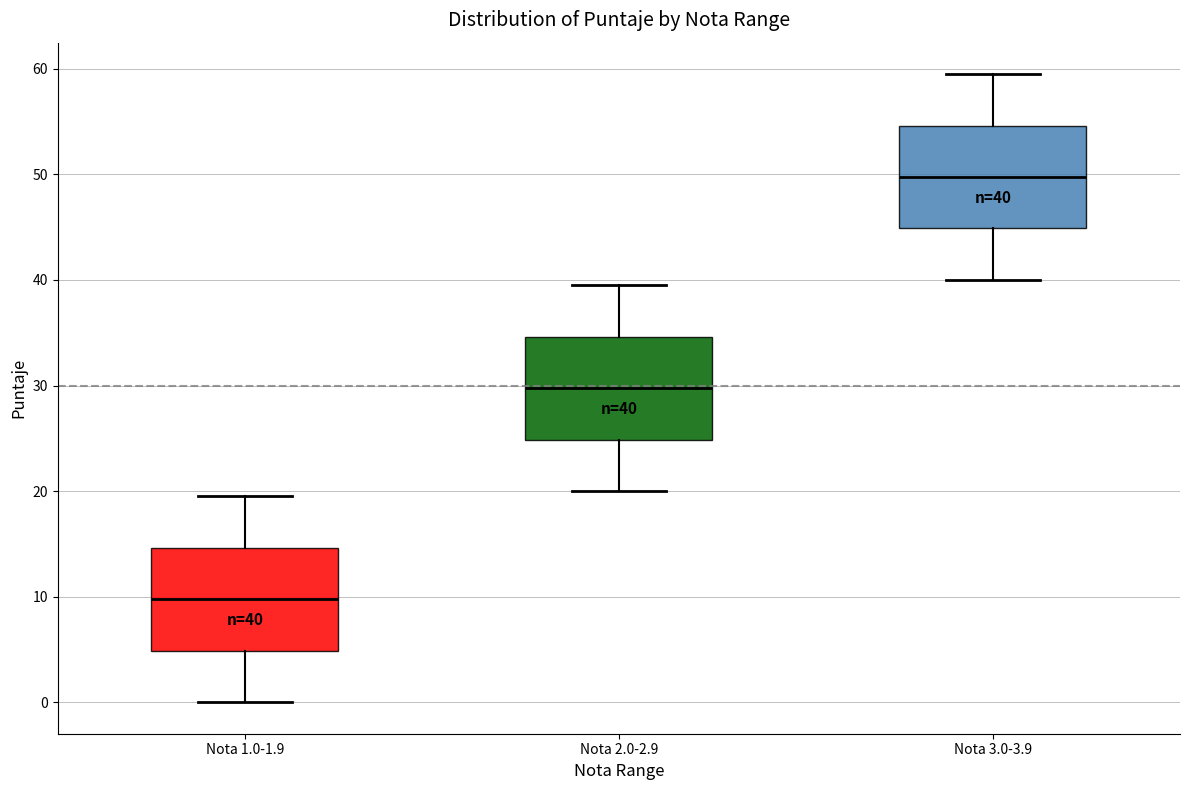

Which box's median line is the highest?

Nota 3.0-3.9